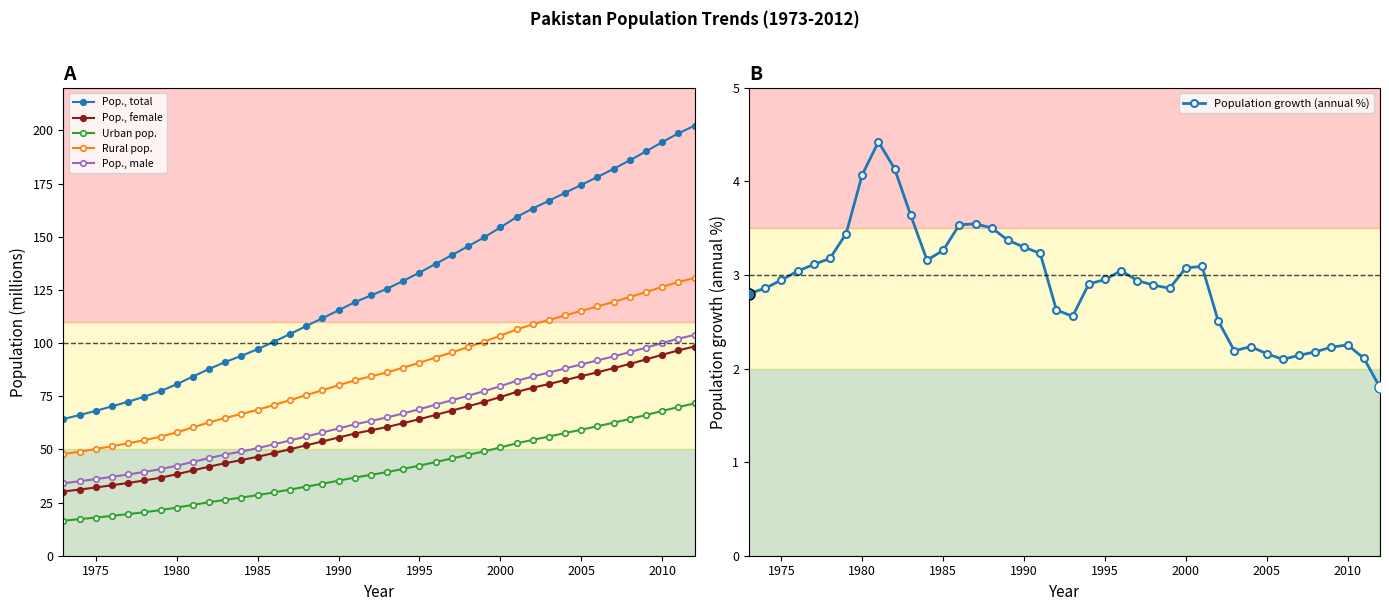

True or false: Pop., total and Rural pop. cross at least once.

False